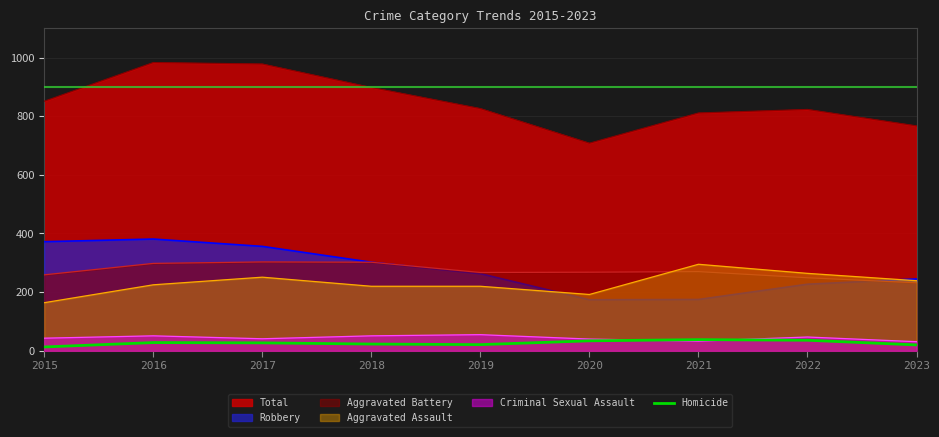

Where does the data first go above 27?

2016